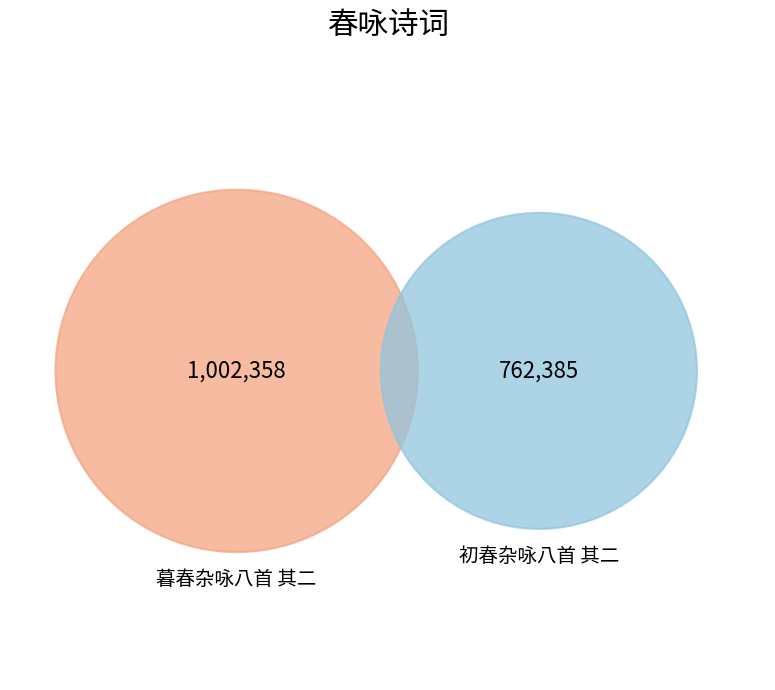

To the nearest percent, what is the combined percentage of 暮春杂咏八首 其二 and 初春杂咏八首 其二?

100%